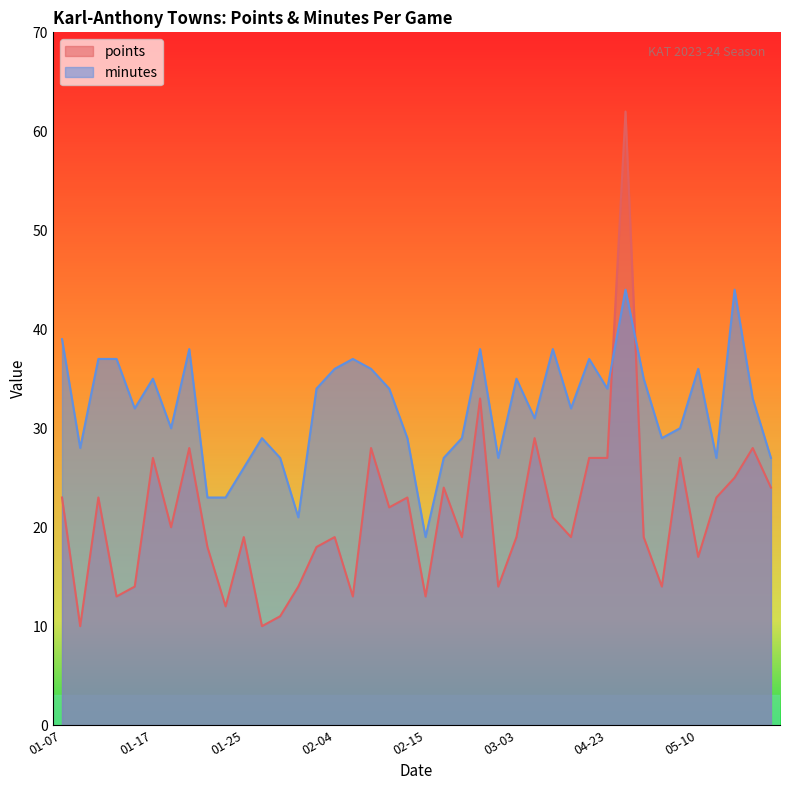

At which label does minutes first exceed 33?

01-07